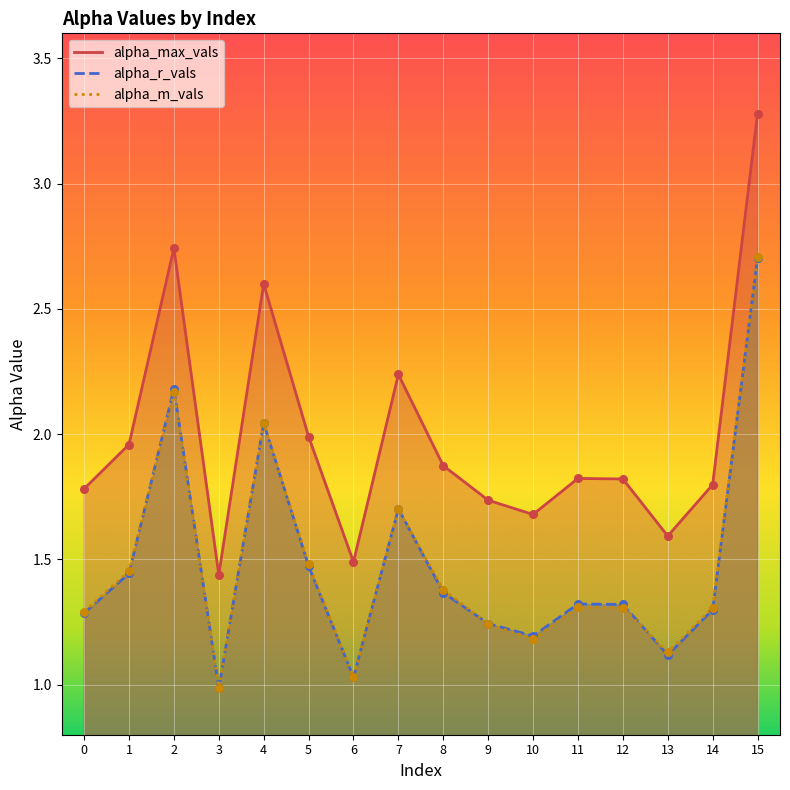

Which series reaches the minimum Y coordinate?

alpha_r_vals